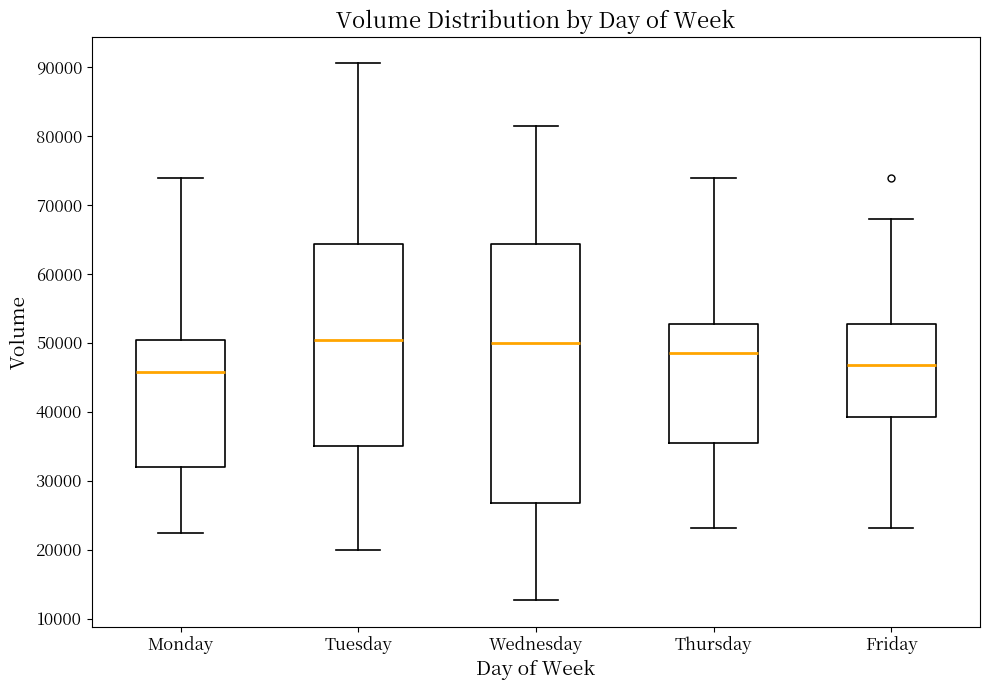

Reading left to right, read every box against the y-axis: the position of its median line, the range the box covers, and the ends of its whiskers. The values are not printed on the chart, so give them approximately, as read against the axis.

Monday: median 46000, box 32000 to 50000, whiskers 22000 to 74000
Tuesday: median 50000, box 35000 to 64000, whiskers 20000 to 90000
Wednesday: median 50000, box 27000 to 64000, whiskers 13000 to 81000
Thursday: median 49000, box 35000 to 53000, whiskers 23000 to 74000
Friday: median 47000, box 39000 to 53000, whiskers 23000 to 68000